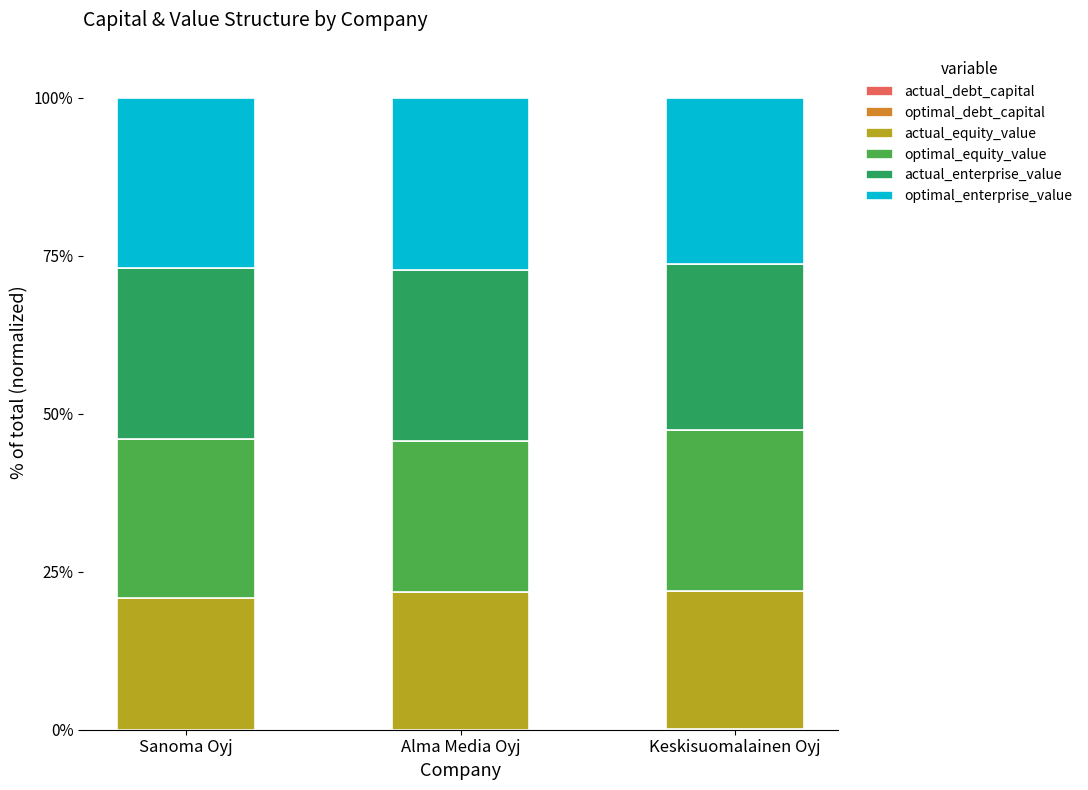

Are the bars horizontal?

No